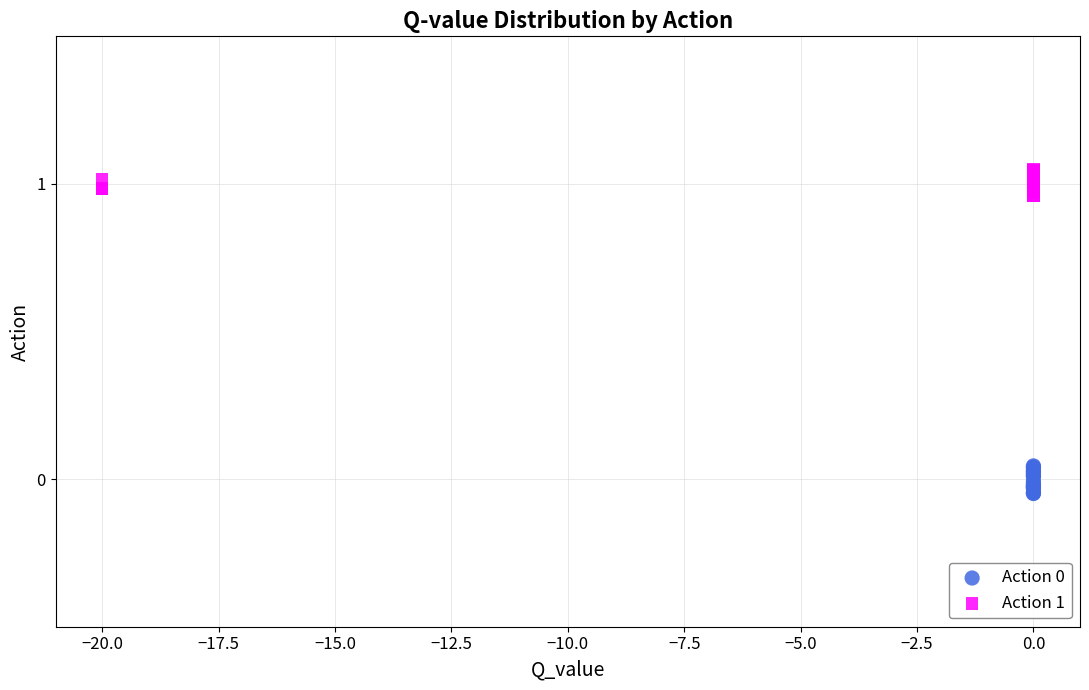

Which series reaches the maximum Y coordinate?

Action 1